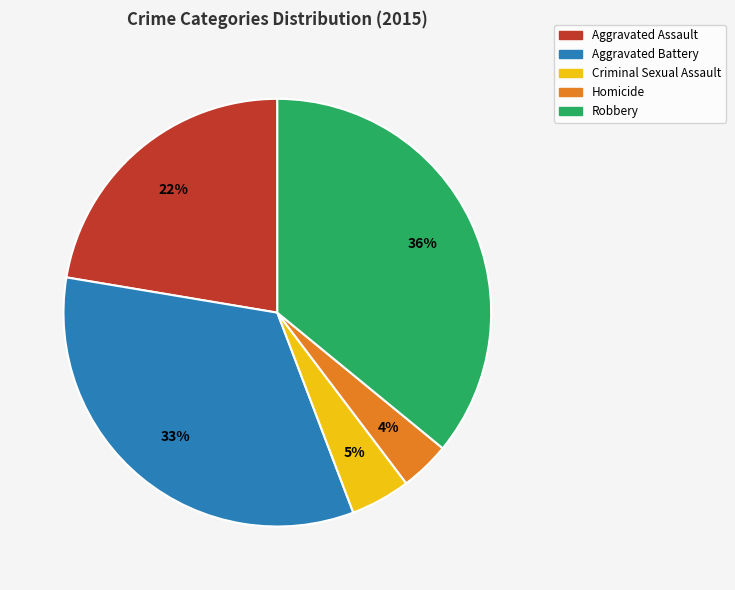

Combined, do Homicide and Robbery account for over 50%?

No